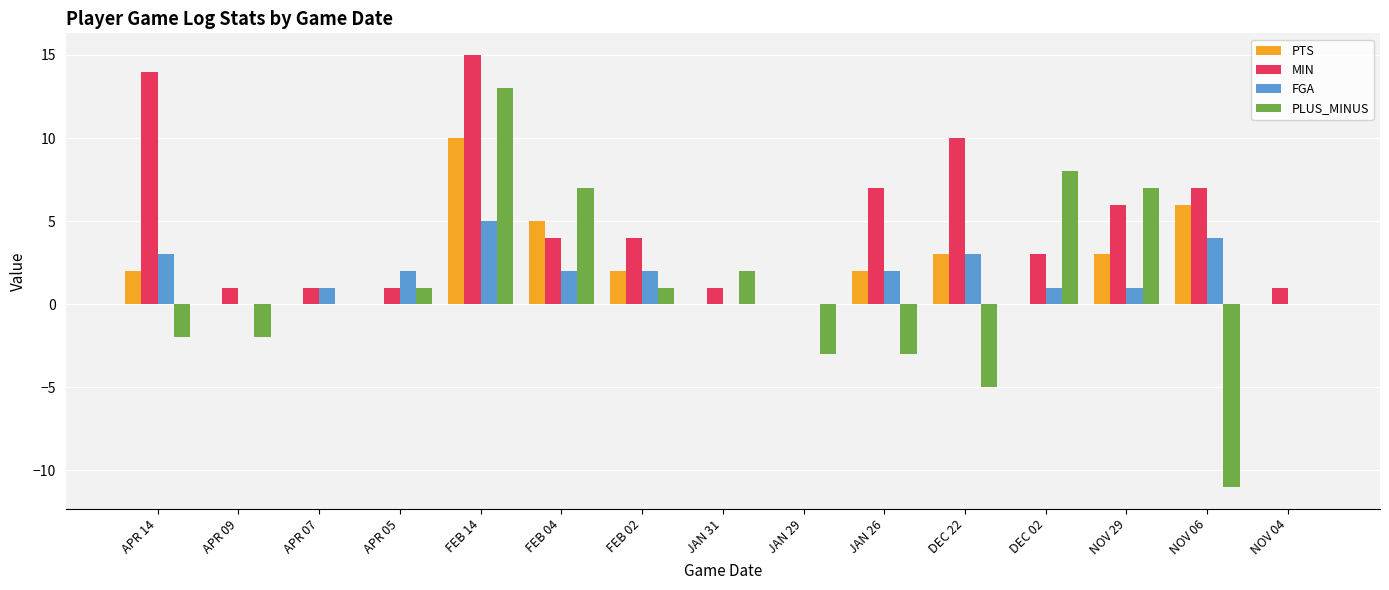

What are all the series names shown in the legend?

PTS, MIN, FGA, PLUS_MINUS